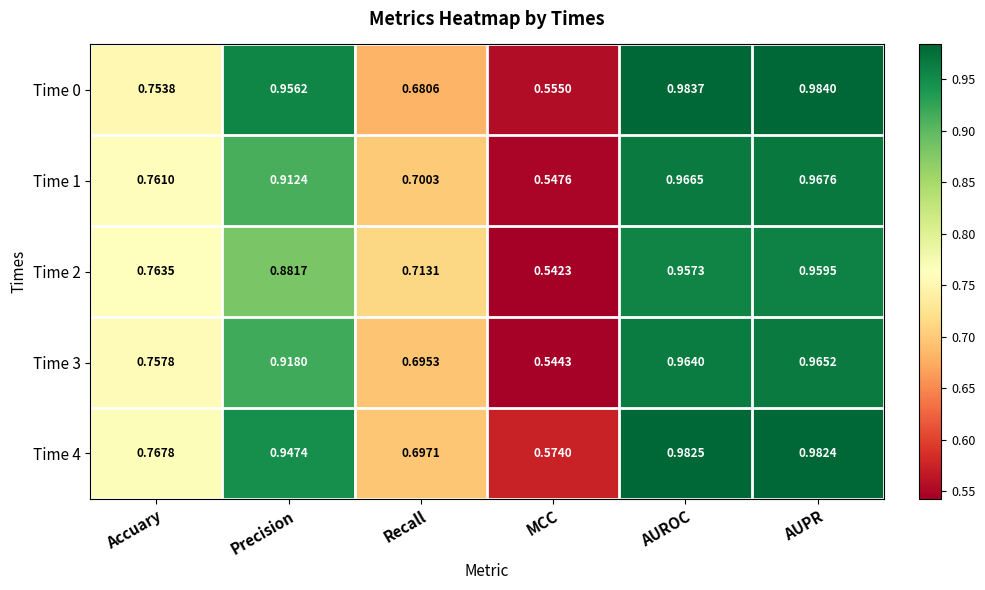

At which label is Time 3 closest to 0?

MCC